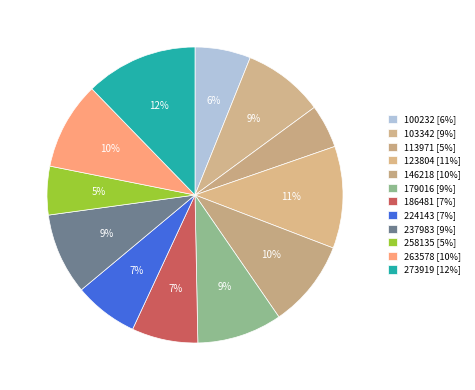

The 113971 slice represents 10% of the pie. True or false?

False